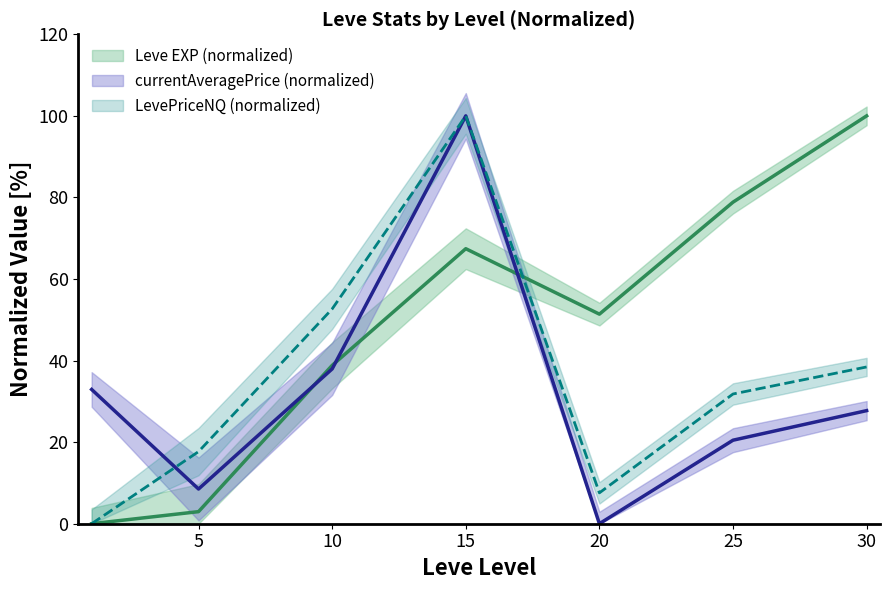

What is the spread (max minus min) of values at 1?

32.9